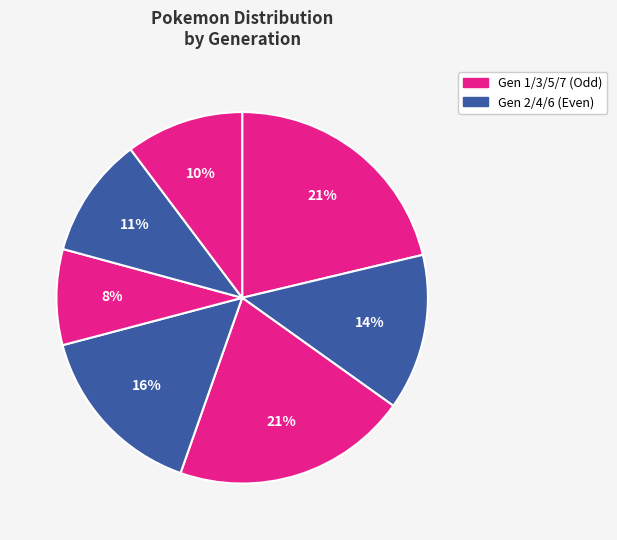

How many slices are in this pie chart?

7